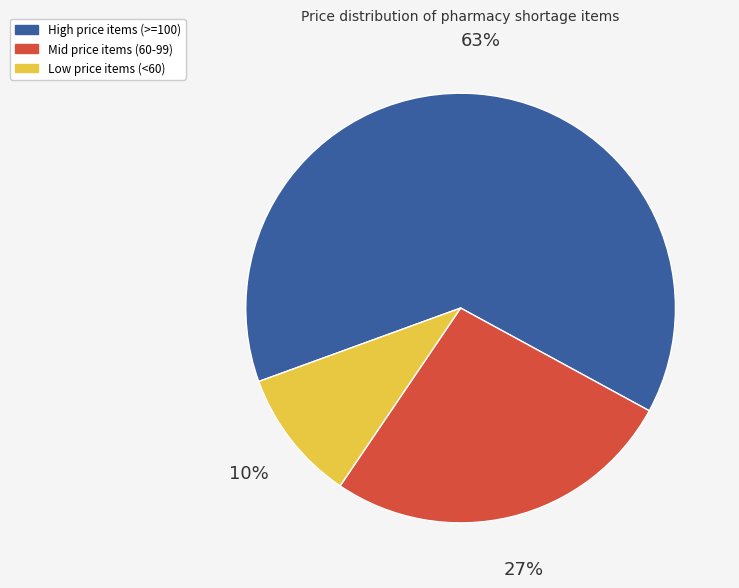

How many slices are in this pie chart?

3